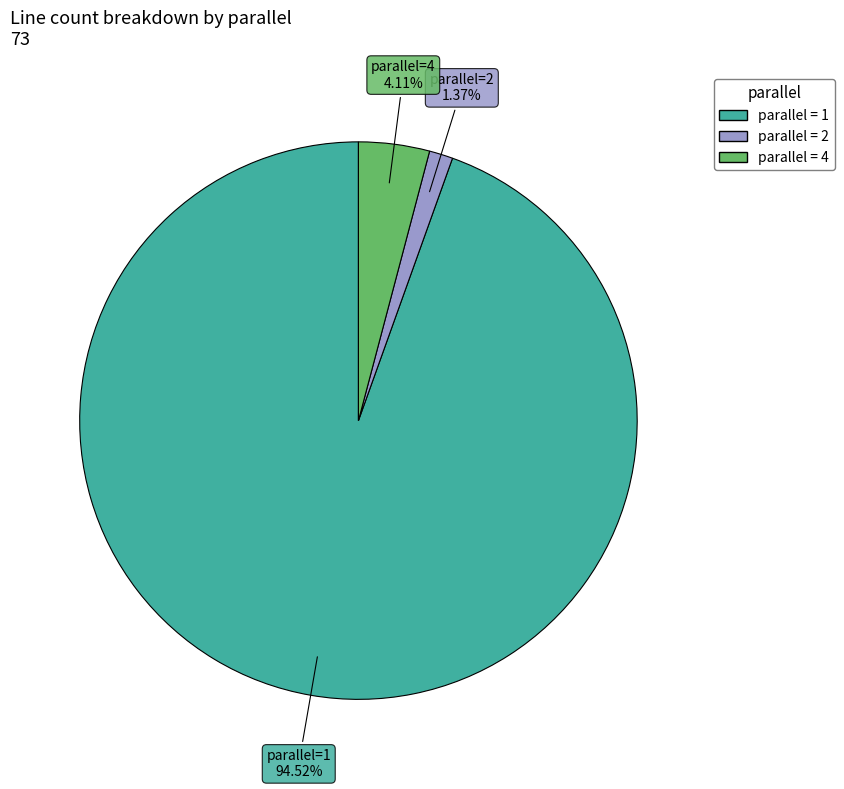

Is there a majority slice in this chart?

Yes